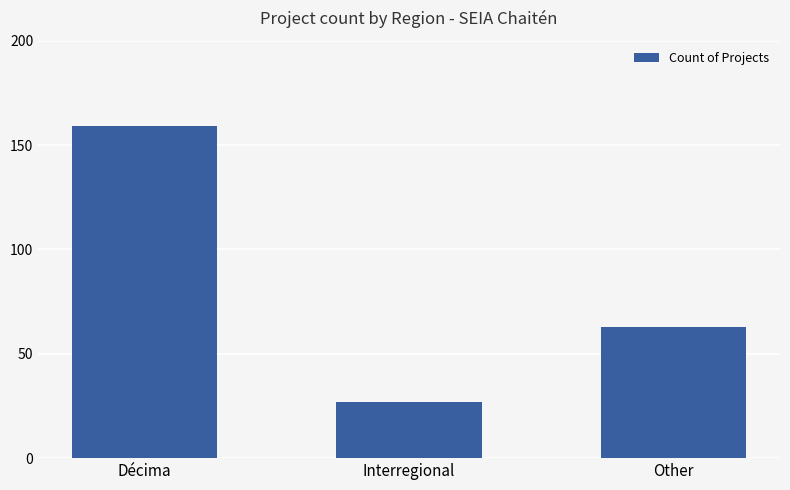

Reading left to right, list all the values displayed in this chart.

Décima=159	Interregional=27	Other=63